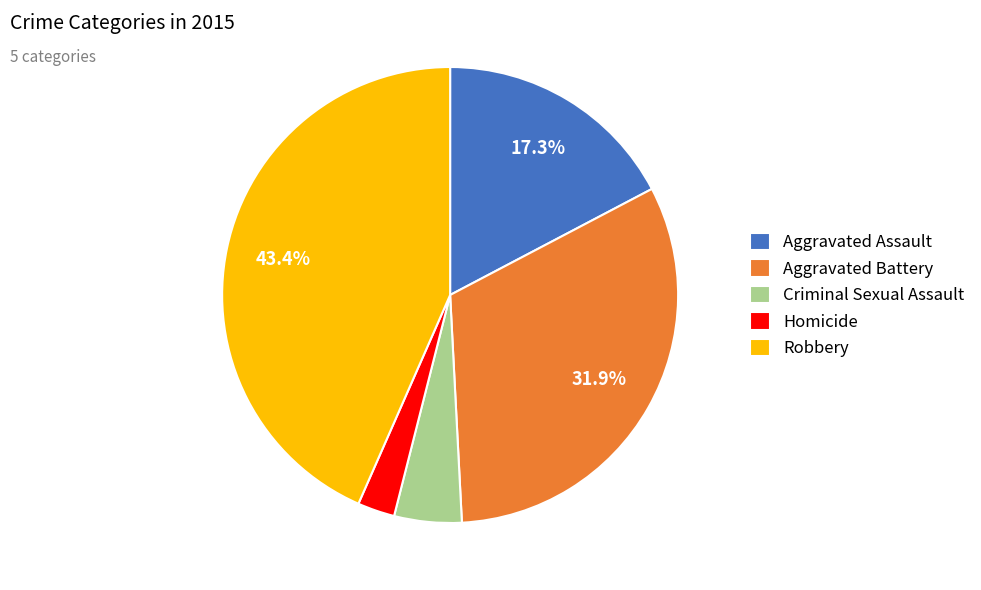

What is the ratio of the value at Criminal Sexual Assault to the value at Robbery?

0.1